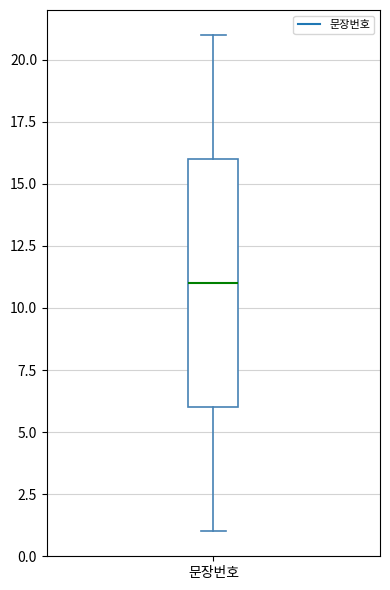

Read this box plot against the y-axis: the position of the median line, the range covered by the box, and the ends of both whiskers. The values are not printed on the chart, so give them approximately, as read against the axis.

median 11, box 6 to 16, whiskers 1 to 21